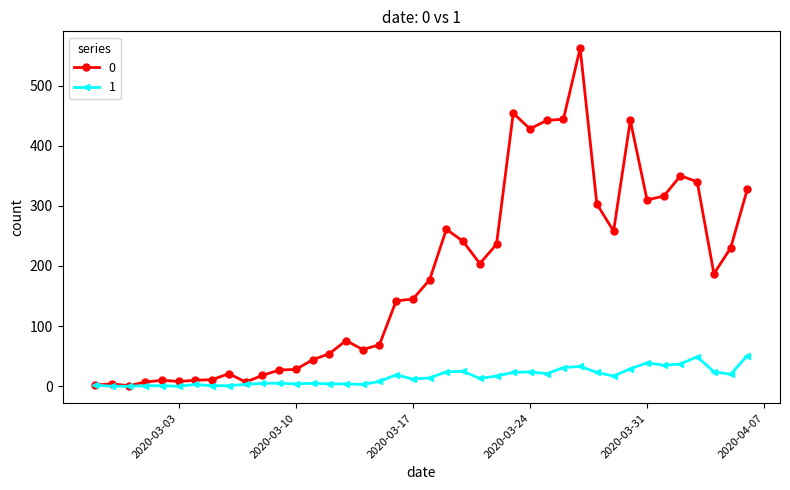

At how many categories does at least one series exceed 217?

17